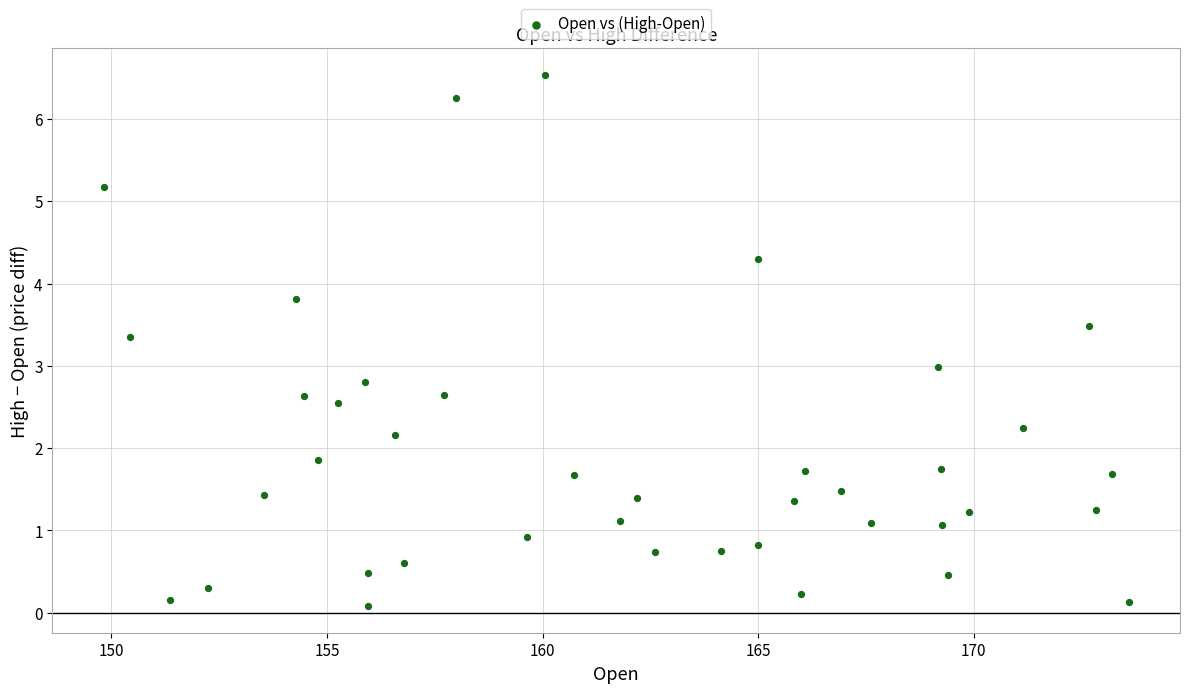

What is the range of Y values (max minus min)?

6.5